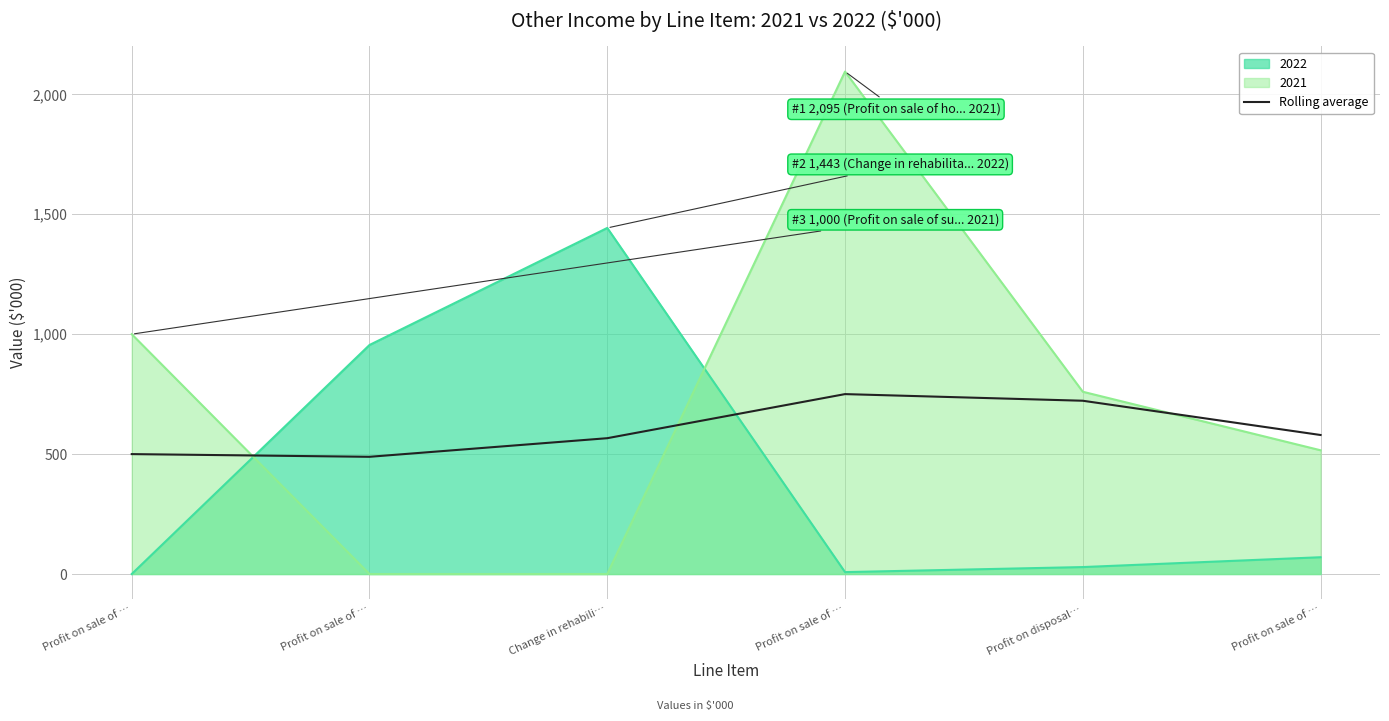

How many interior local valleys (lower than both neighbors) does the data have?

1